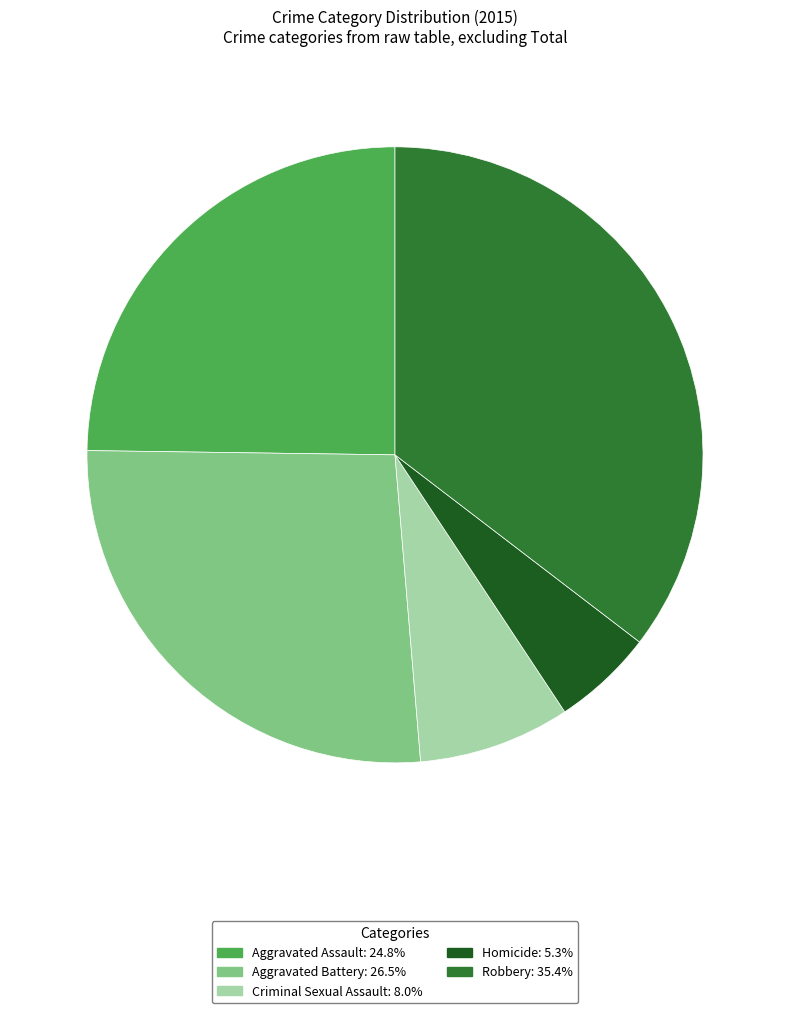

Does any single category account for the majority?

No